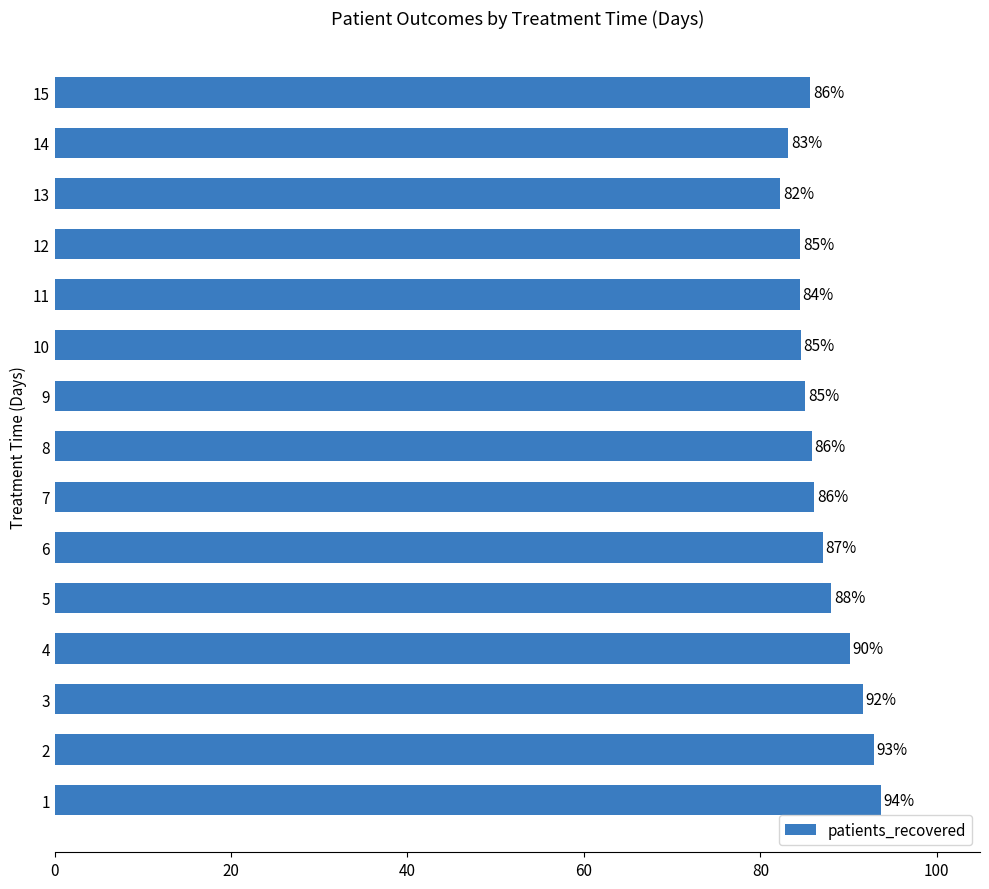

What is the smallest value displayed?

82.3